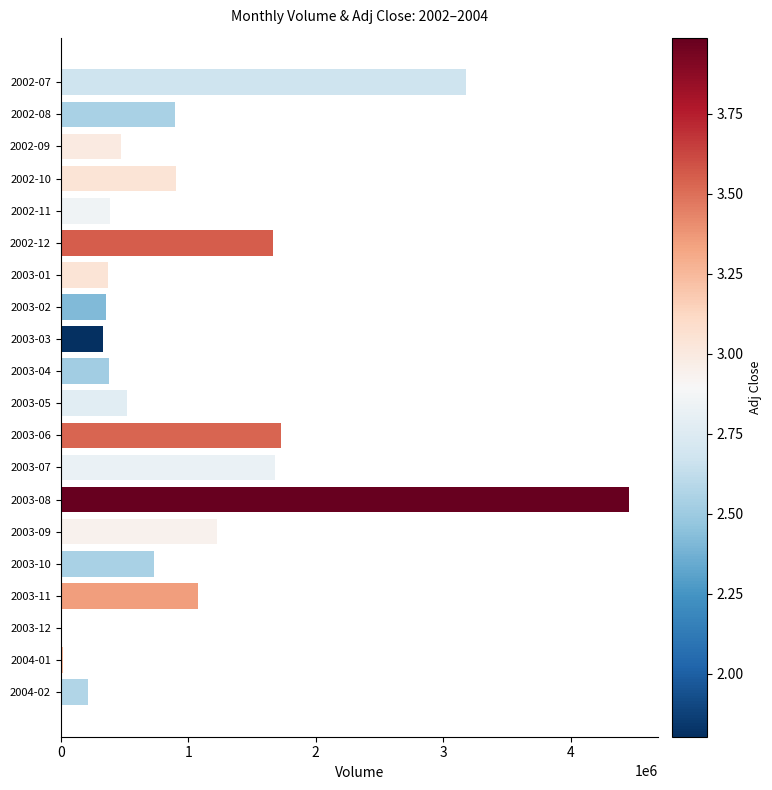

What is the sum of all values?

20597513